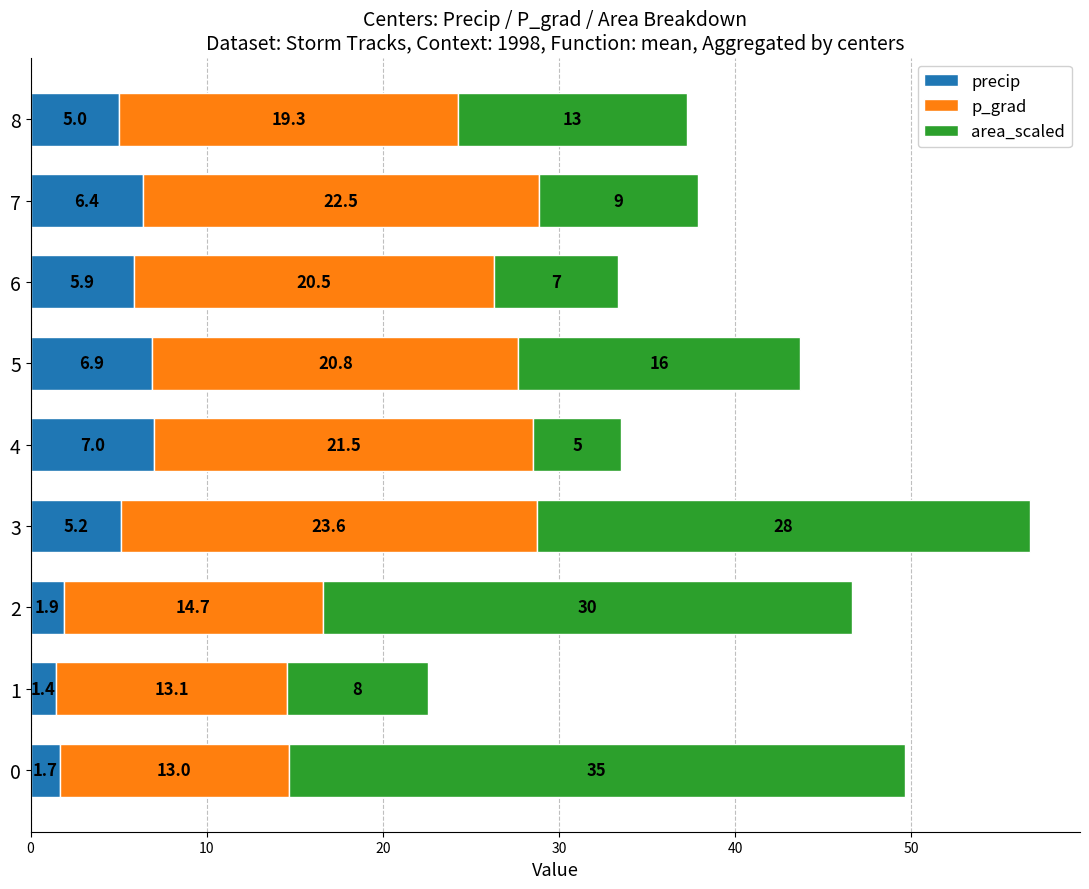

What is the approximate value of precip at 3?

5.2